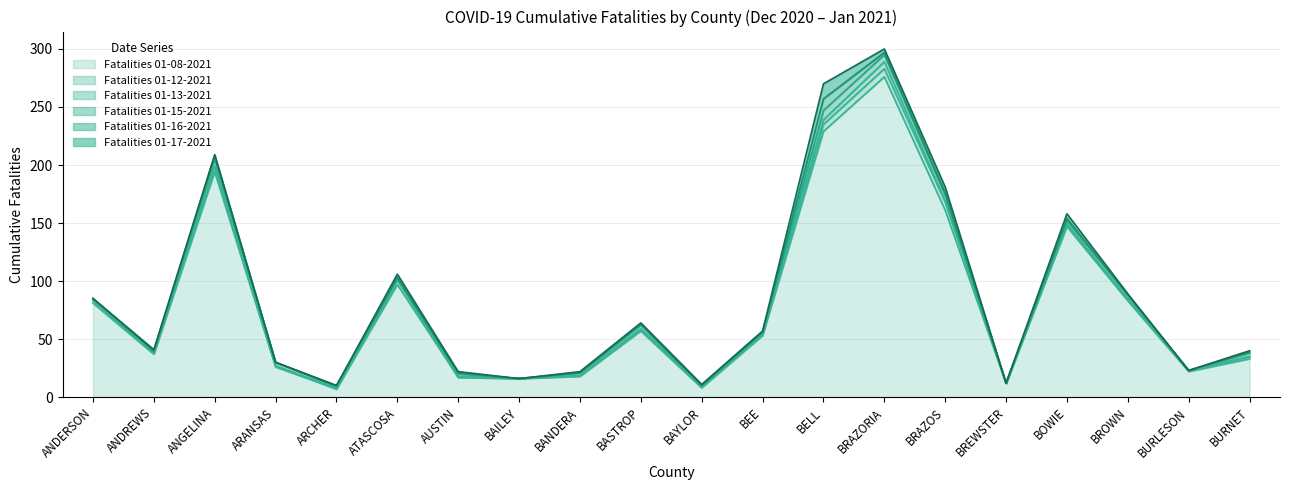

What is the total value across all series at ATASCOSA?

106